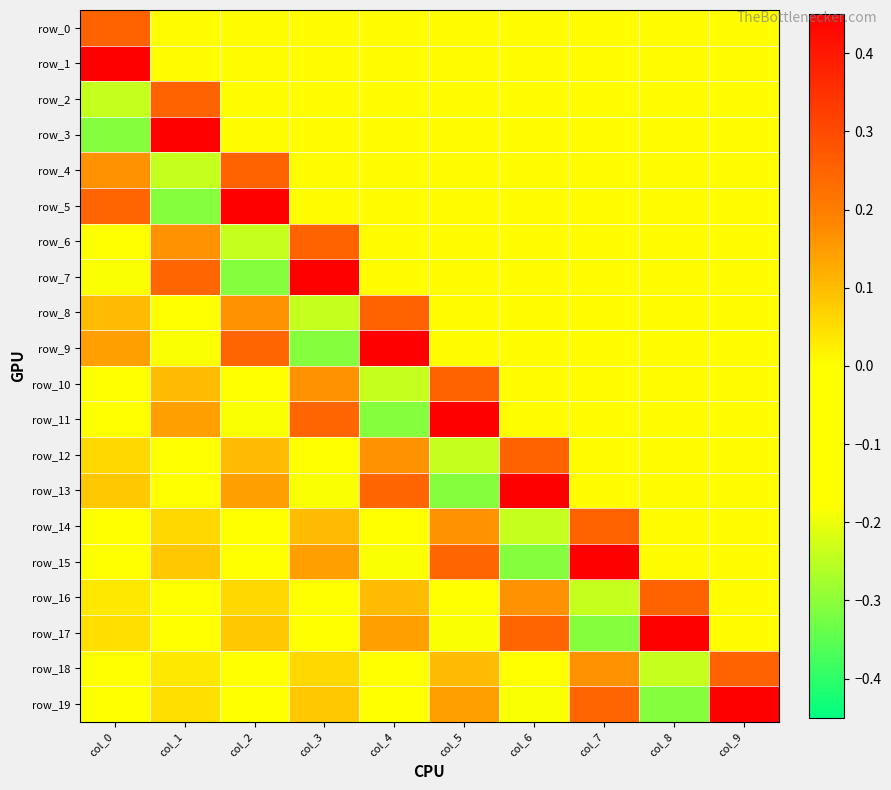

What is the smallest value displayed?

-0.3